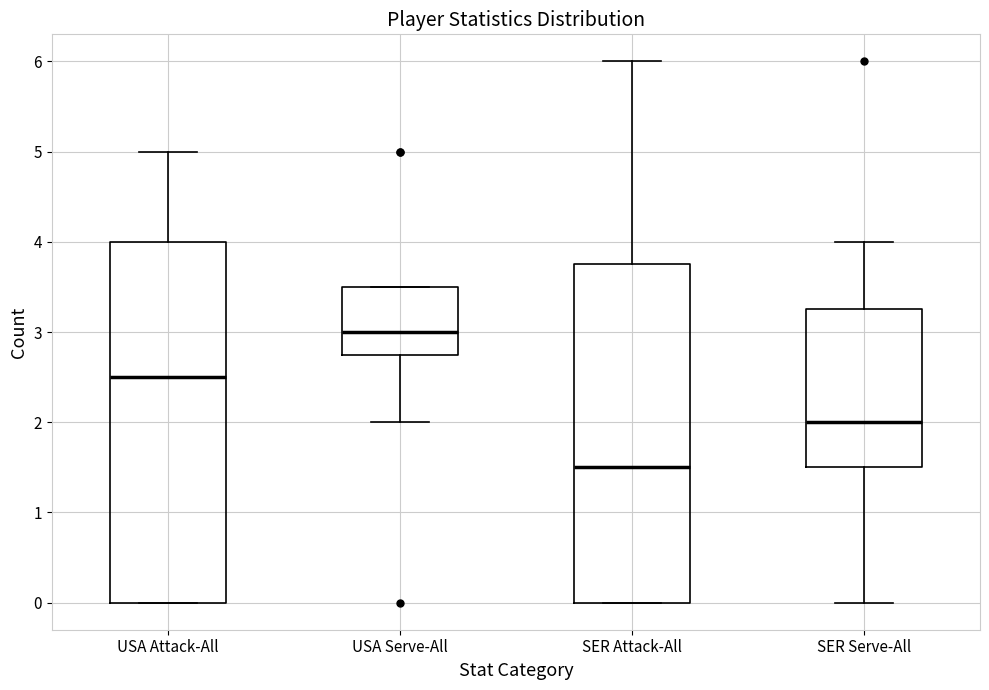

Reading left to right, read every box against the y-axis: the position of its median line, the range the box covers, and the ends of its whiskers. The values are not printed on the chart, so give them approximately, as read against the axis.

USA Attack-All: median 2.5, box 0.0 to 4.0, whiskers 0.0 to 5.0
USA Serve-All: median 3.0, box 2.8 to 3.5, whiskers 2.0 to 3.5
SER Attack-All: median 1.5, box 0.0 to 3.8, whiskers 0.0 to 6.0
SER Serve-All: median 2.0, box 1.5 to 3.3, whiskers 0.0 to 4.0